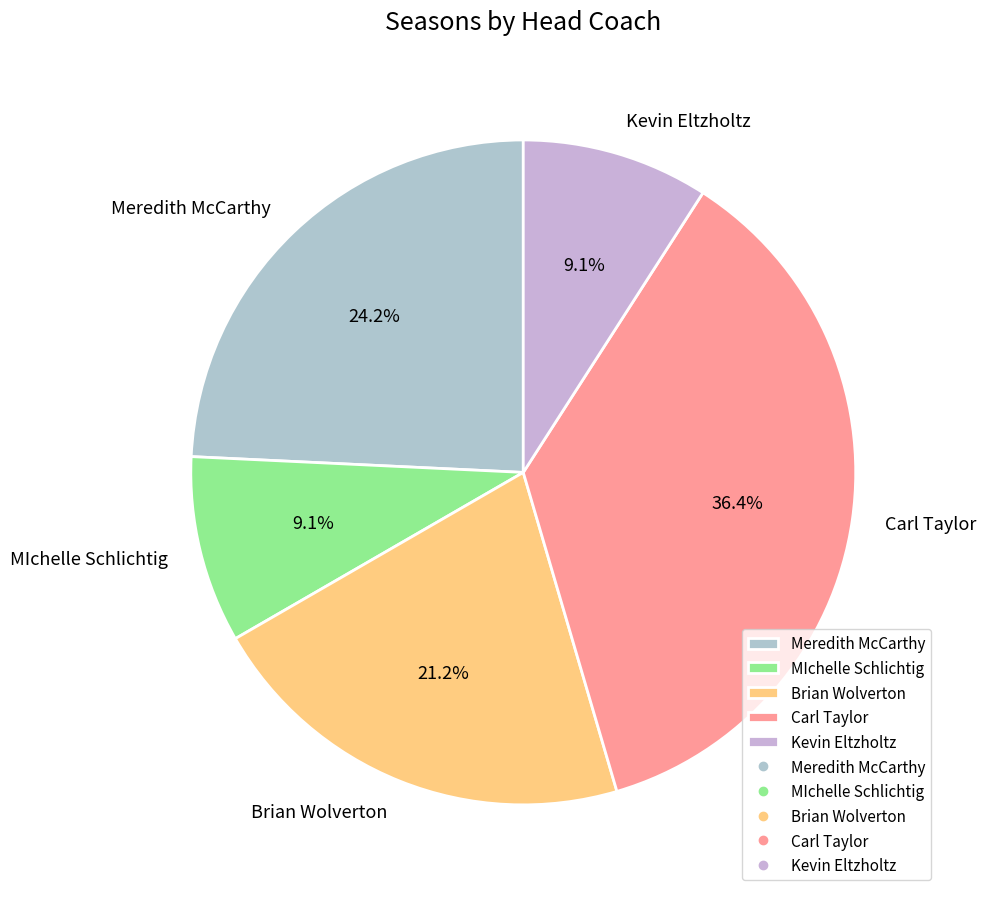

How much of the chart is everything except Meredith McCarthy?

75.8%